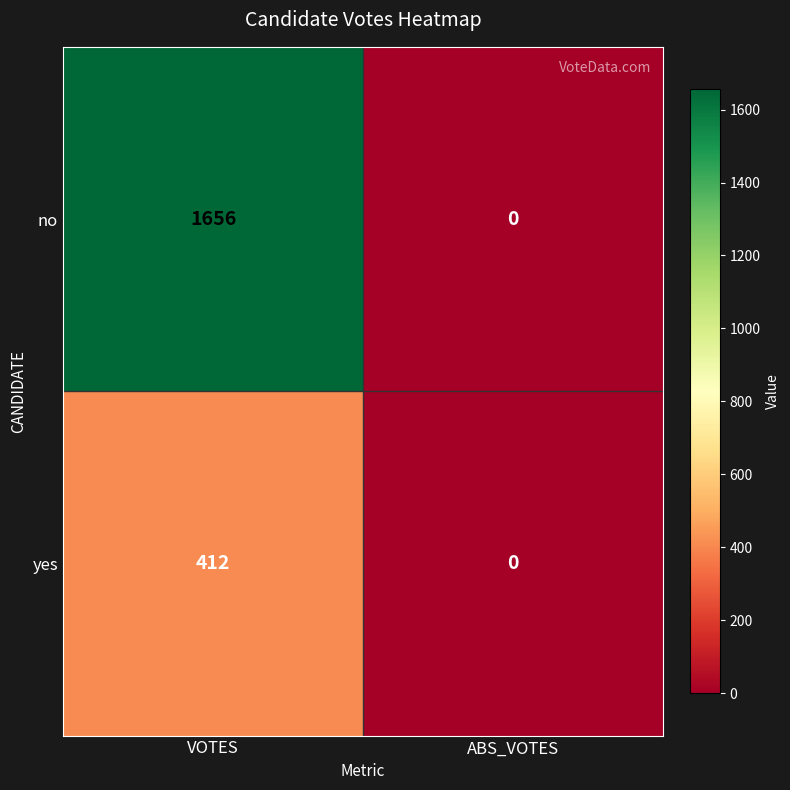

Which series has the widest spread of values?

no